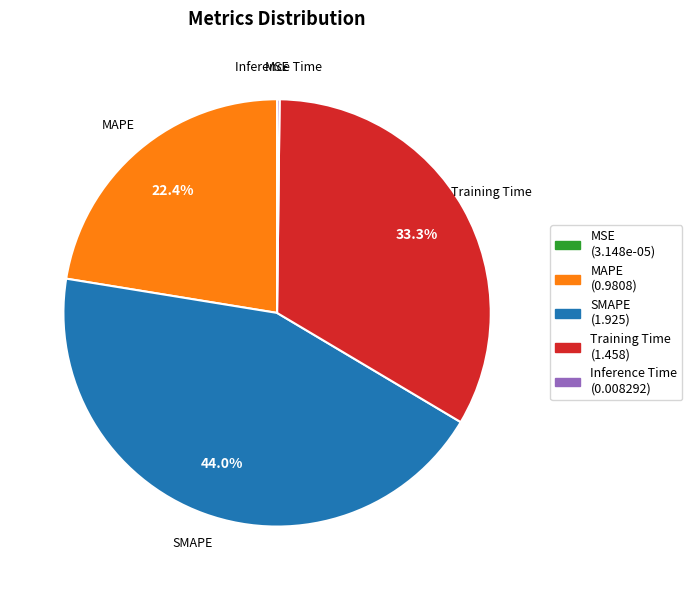

Which has a higher value, Training Time or MAPE?

Training Time